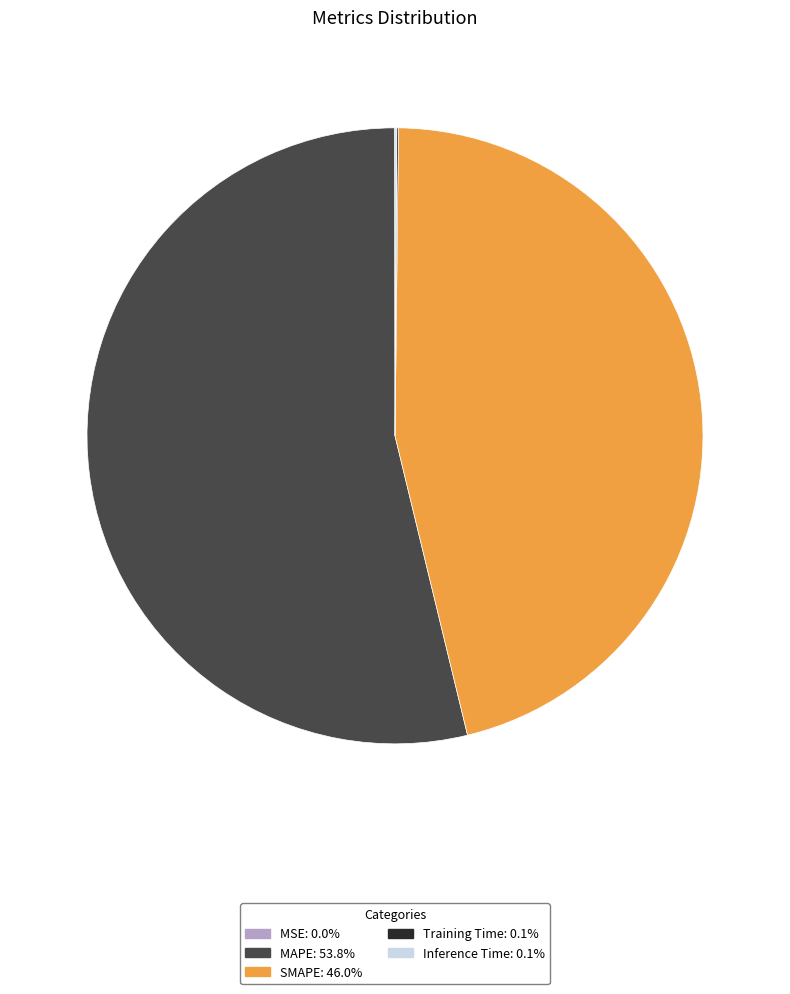

Which category accounts for the majority?

MAPE